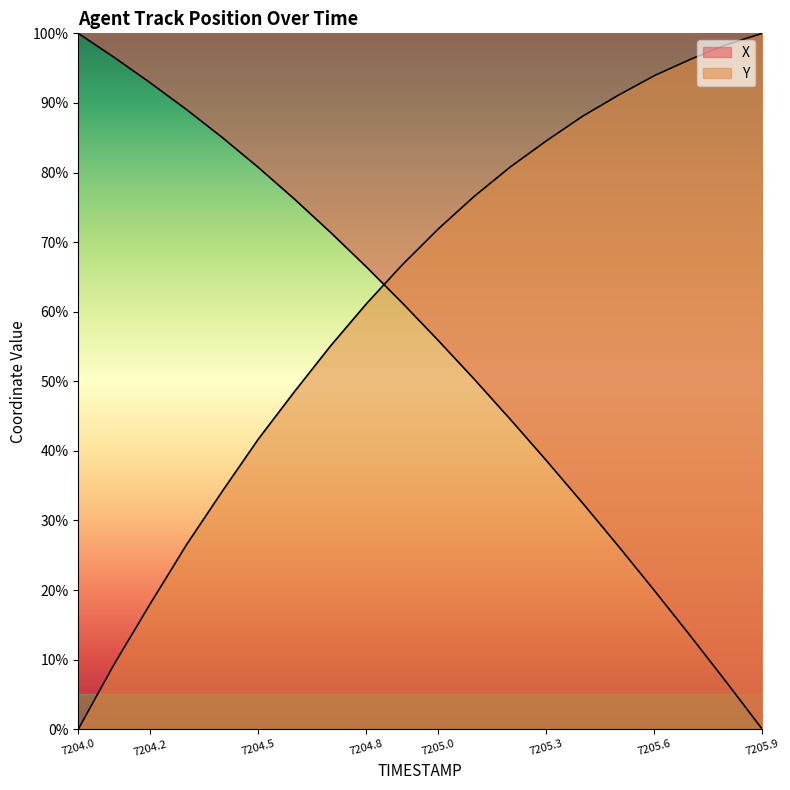

Reading left to right, transcribe all the data shown in this chart.

X: 7204.0=100.0	7204.1=96.5	7204.2=92.9	7204.3=89.1	7204.4=85.0	7204.5=80.7	7204.6=76.2	7204.7=71.4	7204.8=66.5	7204.9=61.3	7205.0=55.9	7205.1=50.3	7205.2=44.5	7205.3=38.6	7205.4=32.6	7205.5=26.3	7205.6=19.9	7205.7=13.4	7205.8=6.8	7205.9=0.0
Y: 7204.0=0.0	7204.1=9.4	7204.2=18.0	7204.3=26.5	7204.4=34.2	7204.5=41.7	7204.6=48.5	7204.7=55.0	7204.8=61.1	7204.9=66.7	7205.0=71.9	7205.1=76.6	7205.2=80.8	7205.3=84.5	7205.4=88.1	7205.5=91.1	7205.6=93.9	7205.7=96.3	7205.8=98.4	7205.9=100.0